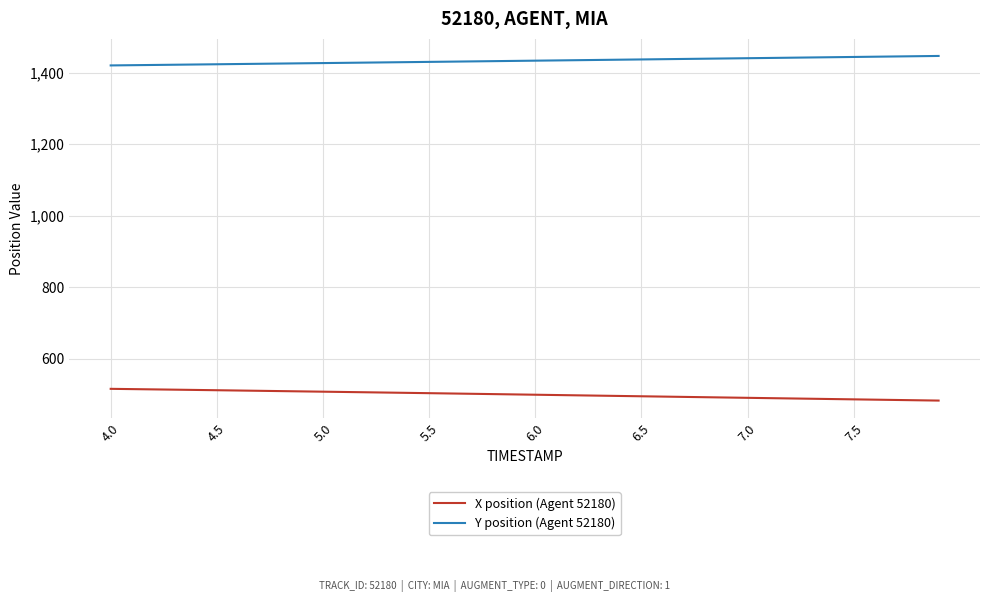

What are all the series names shown in the legend?

X position (Agent 52180), Y position (Agent 52180)